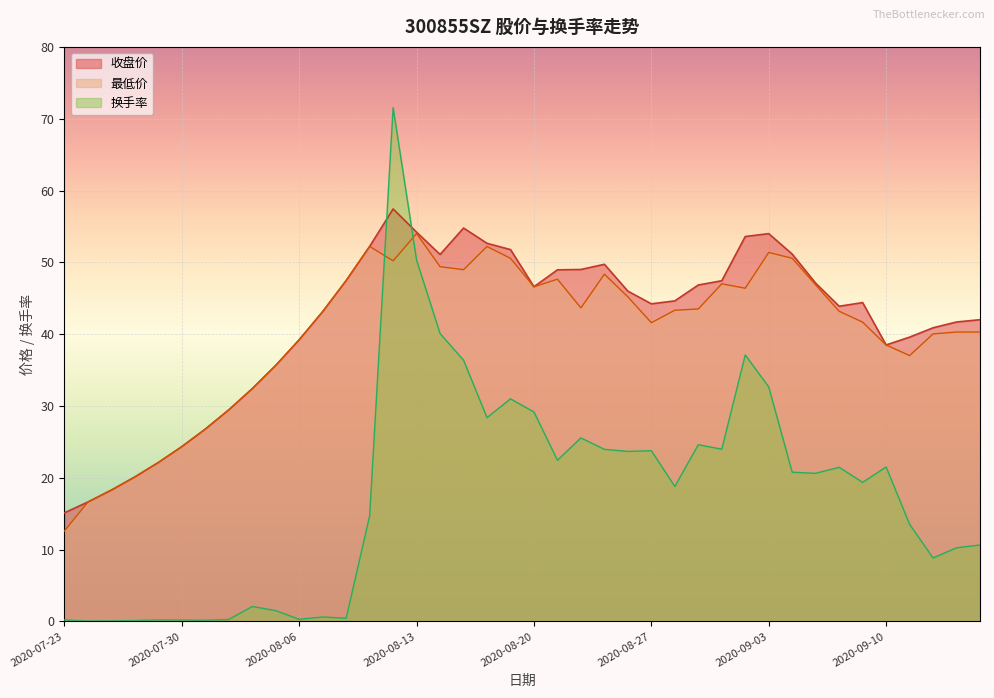

Rank the series by their maximum value, from lowest to highest.

最低价, 收盘价, 换手率